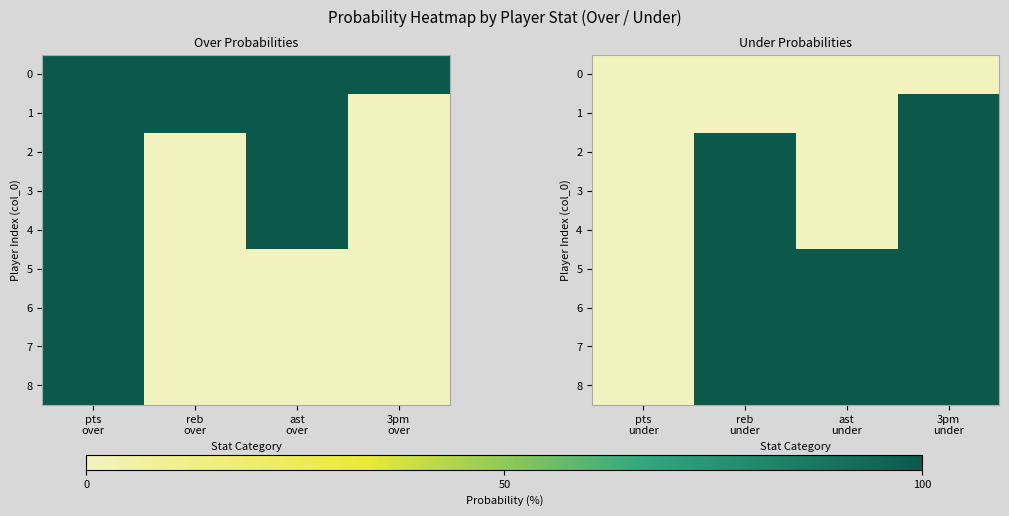

At which label is 4 closest to 50?

pts under